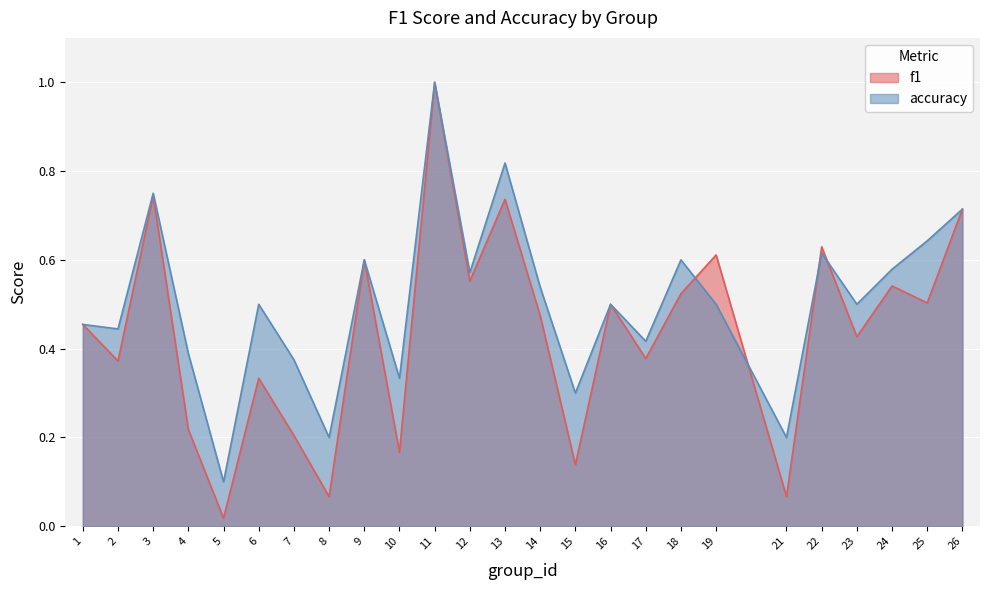

Which category has the lowest value in the accuracy series?

5